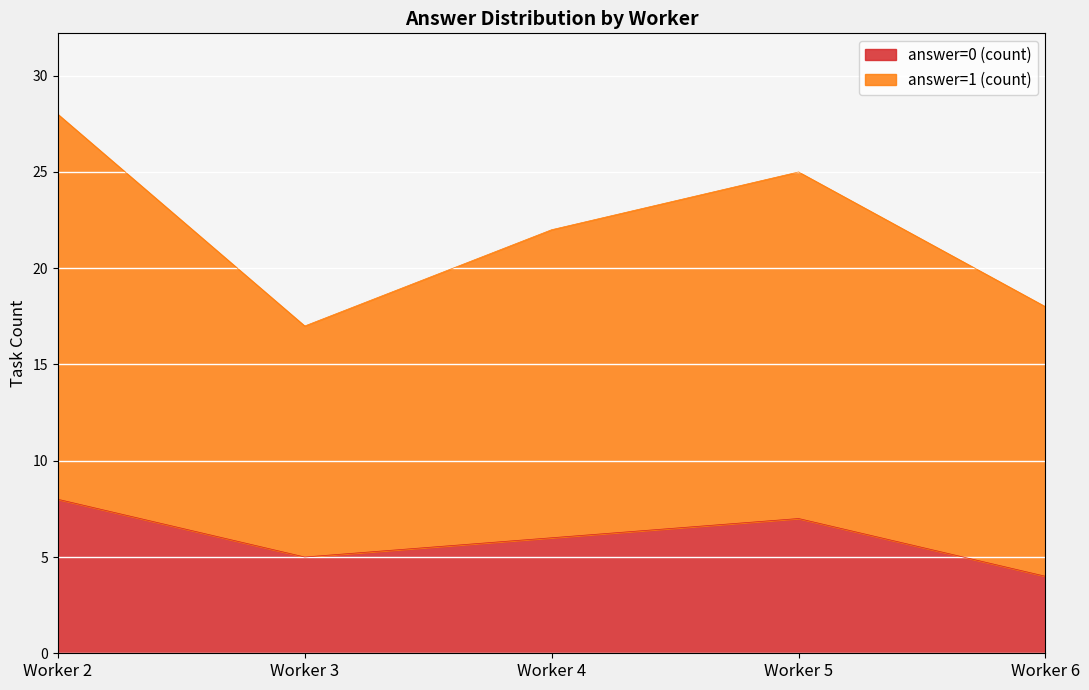

Is the value of answer=1 (count) at Worker 4 greater than the value of answer=0 (count) at Worker 3?

Yes